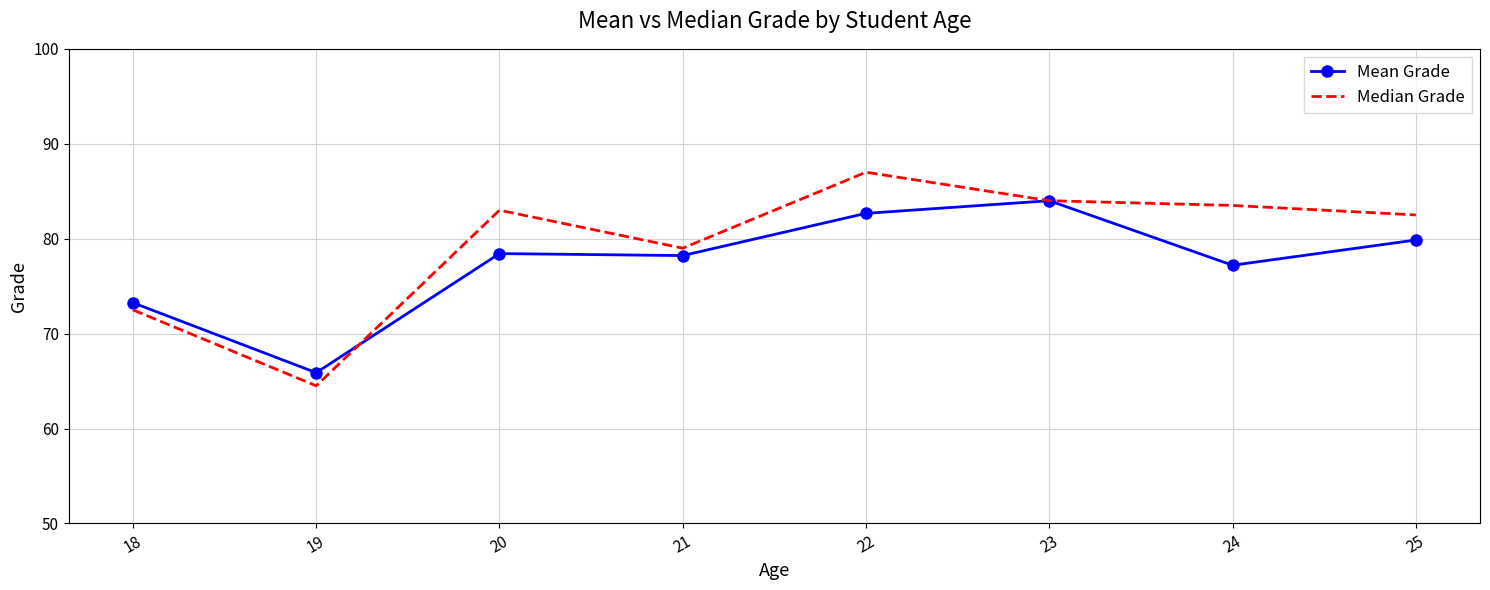

Which series has the largest range (max minus min)?

Median Grade